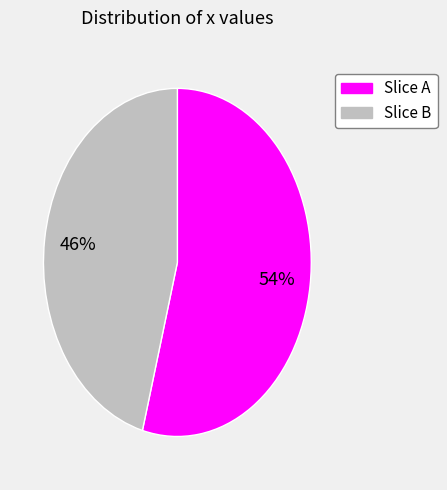

To the nearest percent, what is the difference between the largest and smallest slice percentages?

8%